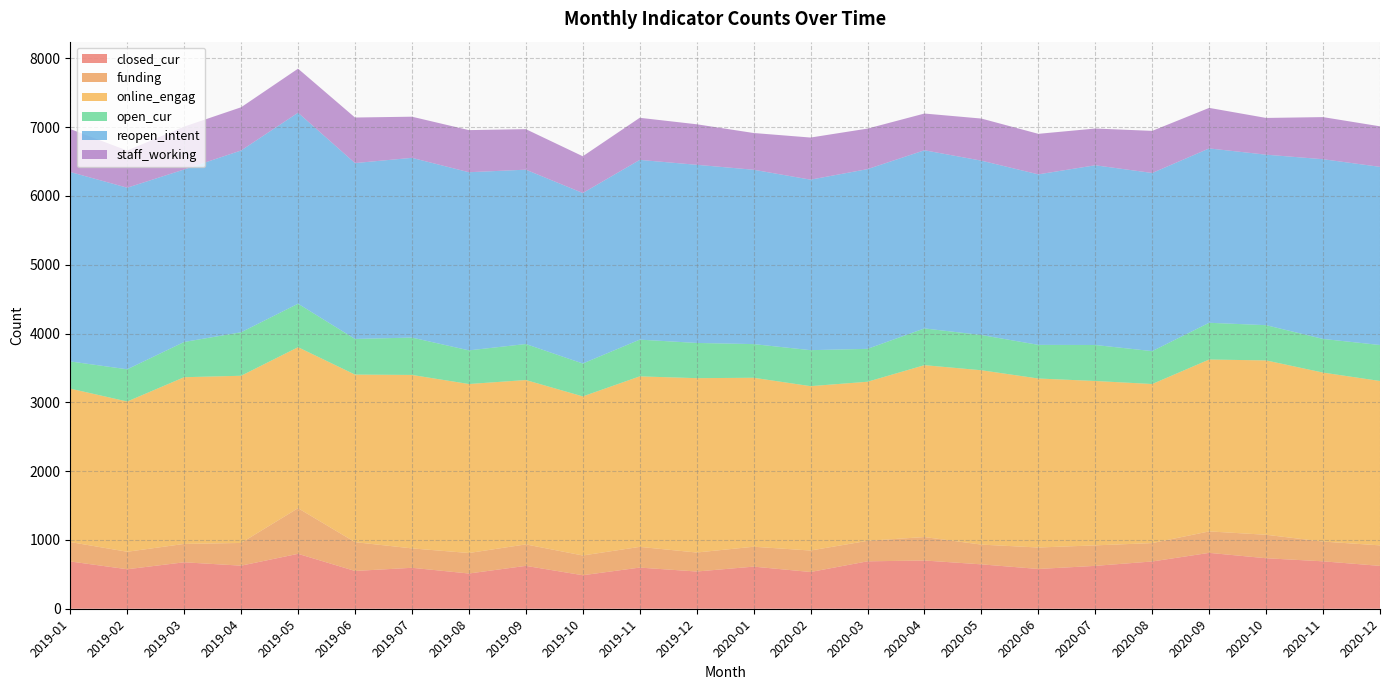

Reading right to left, what are all the values shown in this chart?

closed_cur: 2020-12=623	2020-11=689	2020-10=734	2020-09=812	2020-08=687	2020-07=623	2020-06=578	2020-05=645	2020-04=701	2020-03=689	2020-02=534	2020-01=612	2019-12=541	2019-11=598	2019-10=487	2019-09=623	2019-08=512	2019-07=595	2019-06=549	2019-05=798	2019-04=626	2019-03=675	2019-02=574	2019-01=687
funding: 2020-12=298	2020-11=287	2020-10=341	2020-09=312	2020-08=267	2020-07=298	2020-06=312	2020-05=287	2020-04=341	2020-03=298	2020-02=312	2020-01=289	2019-12=276	2019-11=301	2019-10=287	2019-09=312	2019-08=298	2019-07=282	2019-06=419	2019-05=663	2019-04=330	2019-03=267	2019-02=254	2019-01=282
online_engag: 2020-12=2389	2020-11=2456	2020-10=2534	2020-09=2498	2020-08=2312	2020-07=2389	2020-06=2456	2020-05=2534	2020-04=2498	2020-03=2312	2020-02=2389	2020-01=2456	2019-12=2534	2019-11=2478	2019-10=2312	2019-09=2389	2019-08=2456	2019-07=2521	2019-06=2435	2019-05=2340	2019-04=2430	2019-03=2423	2019-02=2184	2019-01=2230
open_cur: 2020-12=523	2020-11=489	2020-10=512	2020-09=534	2020-08=478	2020-07=523	2020-06=489	2020-05=512	2020-04=534	2020-03=478	2020-02=523	2020-01=489	2019-12=512	2019-11=534	2019-10=478	2019-09=523	2019-08=489	2019-07=543	2019-06=518	2019-05=632	2019-04=632	2019-03=512	2019-02=468	2019-01=395
reopen_intent: 2020-12=2589	2020-11=2612	2020-10=2478	2020-09=2534	2020-08=2589	2020-07=2612	2020-06=2478	2020-05=2534	2020-04=2589	2020-03=2612	2020-02=2478	2020-01=2534	2019-12=2589	2019-11=2612	2019-10=2478	2019-09=2534	2019-08=2589	2019-07=2612	2019-06=2556	2019-05=2776	2019-04=2642	2019-03=2507	2019-02=2639	2019-01=2753
staff_working: 2020-12=589	2020-11=612	2020-10=534	2020-09=589	2020-08=612	2020-07=534	2020-06=589	2020-05=612	2020-04=534	2020-03=589	2020-02=612	2020-01=534	2019-12=589	2019-11=612	2019-10=534	2019-09=589	2019-08=612	2019-07=598	2019-06=662	2019-05=640	2019-04=628	2019-03=623	2019-02=540	2019-01=624